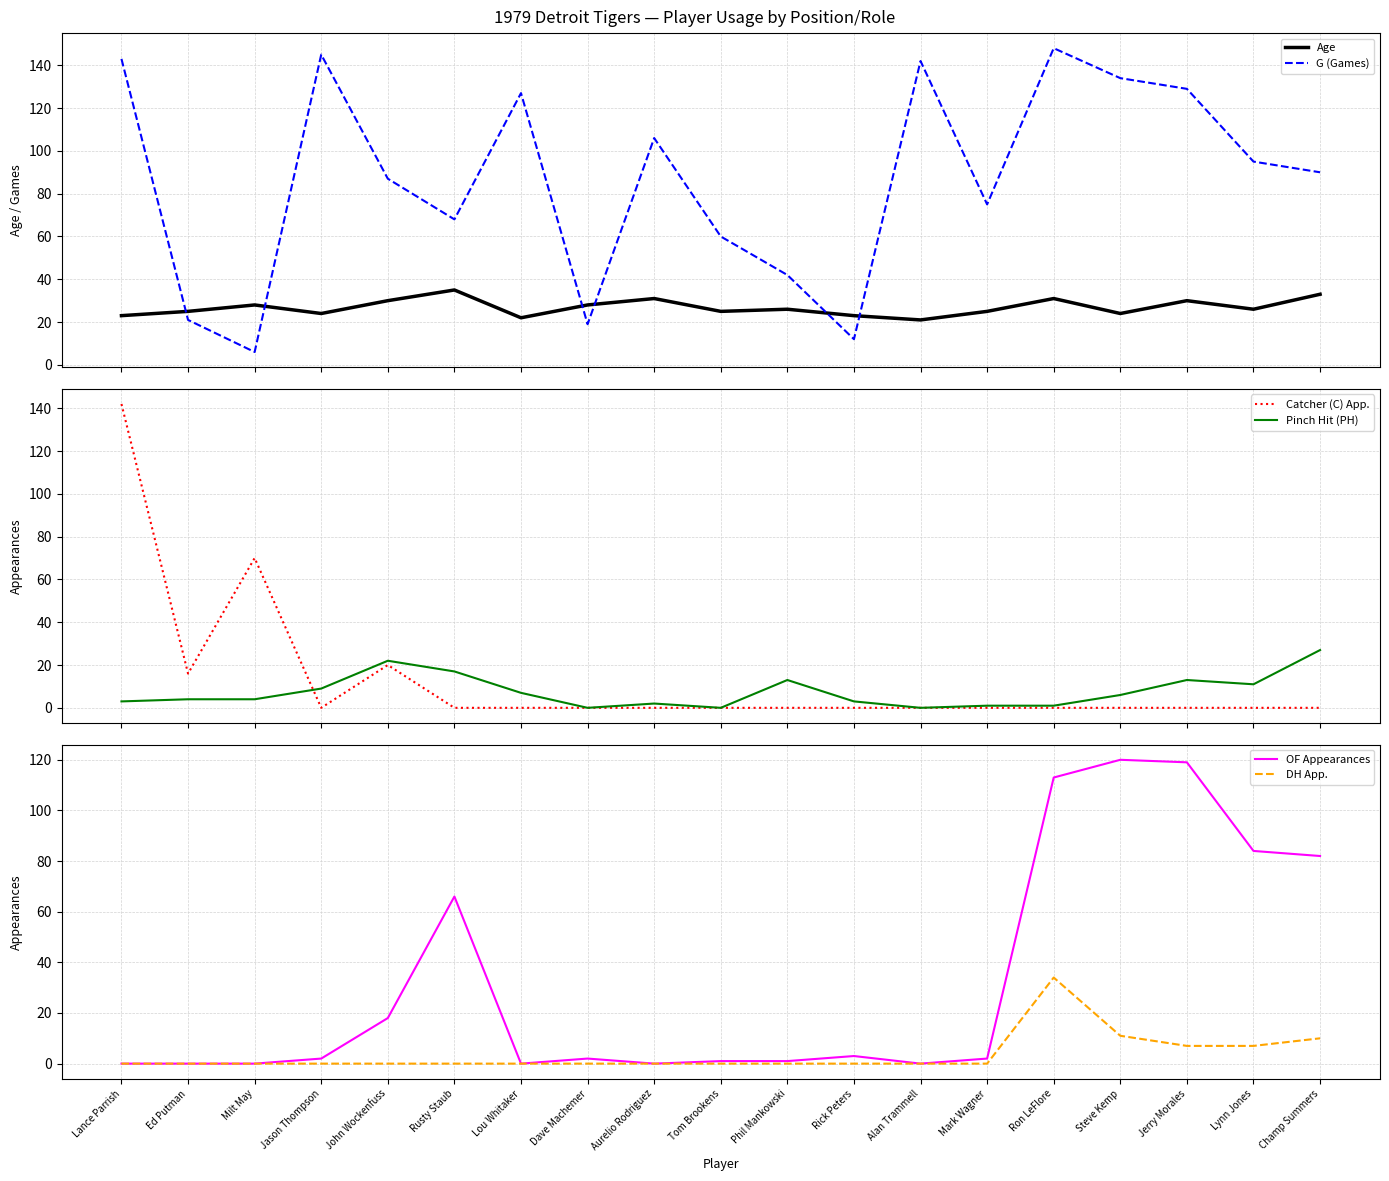

Which category has the highest value in the G (Games) series?

Ron LeFlore